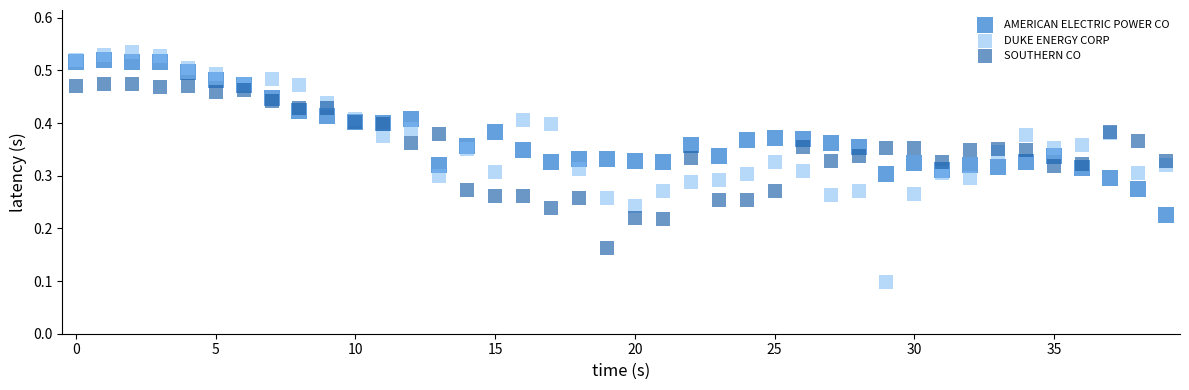

Which series contains the lowest Y value?

DUKE ENERGY CORP